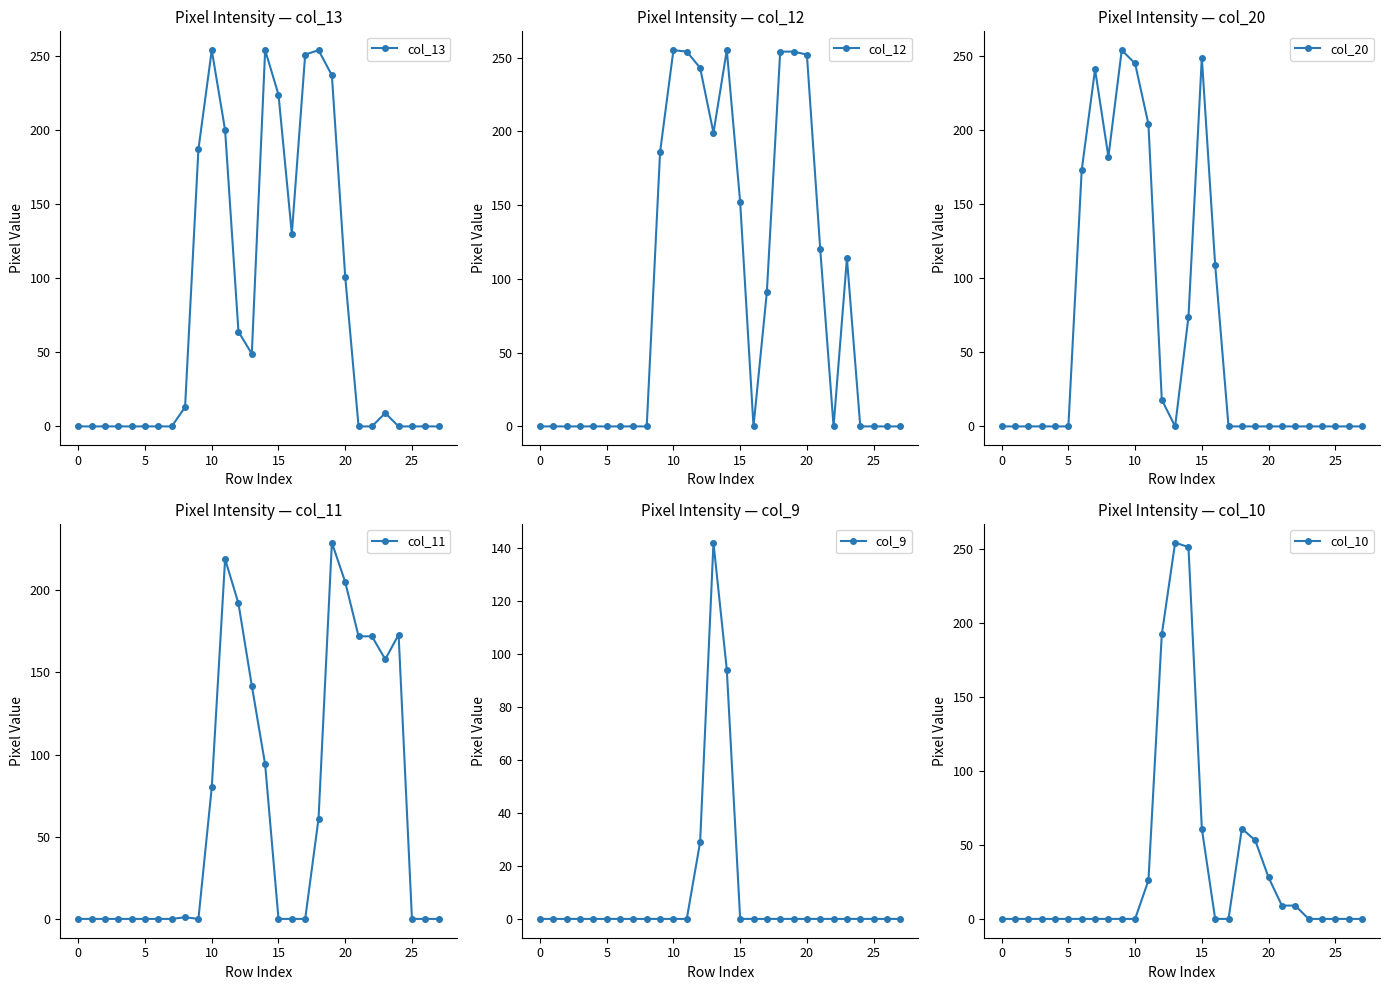

What are all the series names shown in the legend?

col_13, col_12, col_20, col_11, col_9, col_10